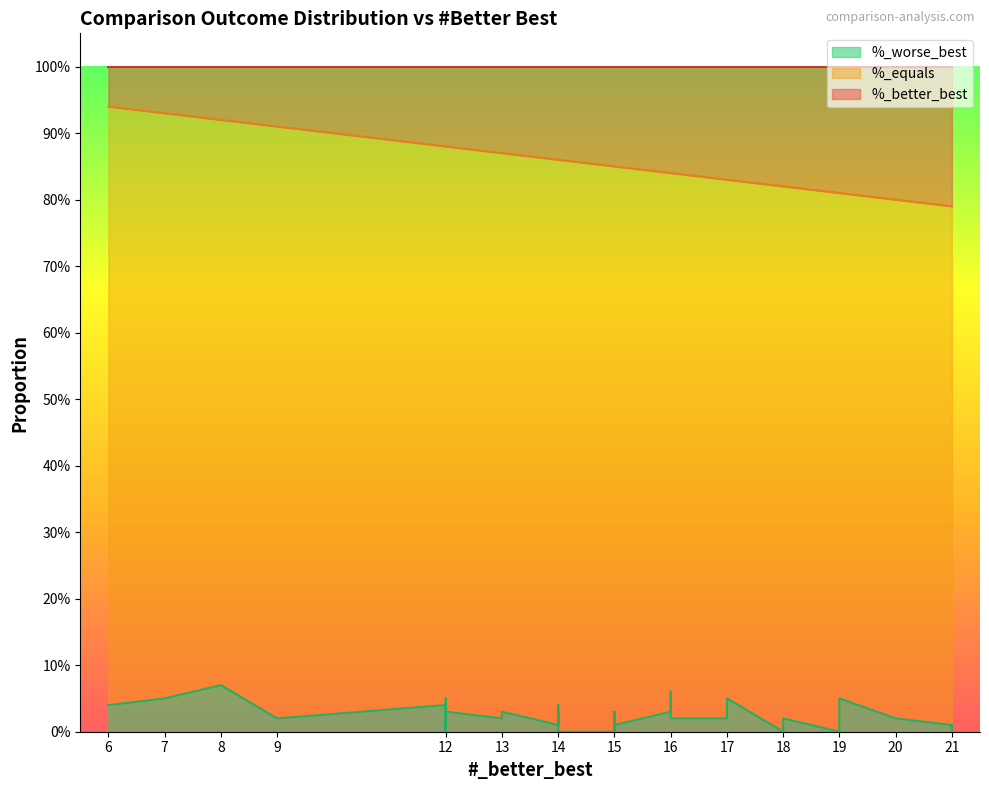

Does the chart display data point markers on the line(s)?

No